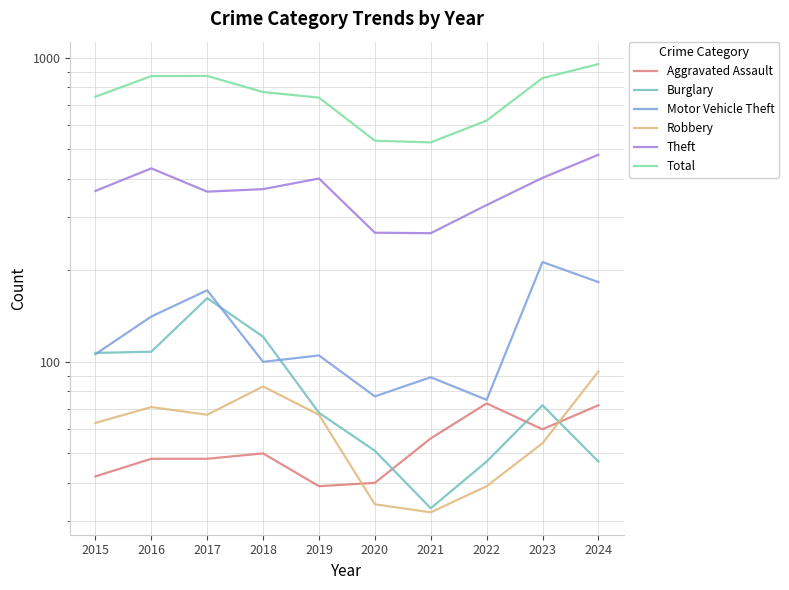

What is the difference between the maximum and second lowest values in the Aggravated Assault series?

33